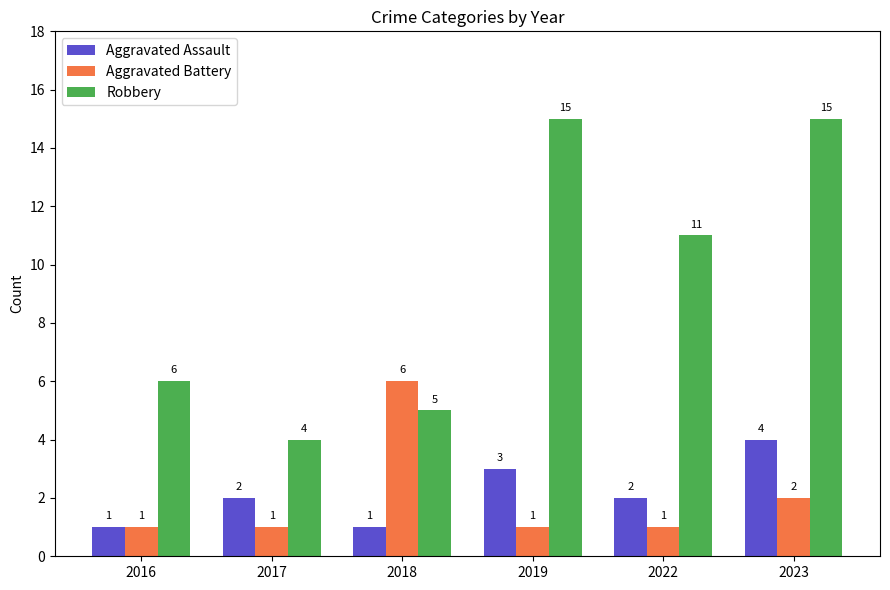

At which category is the sum across all series the highest?

2023